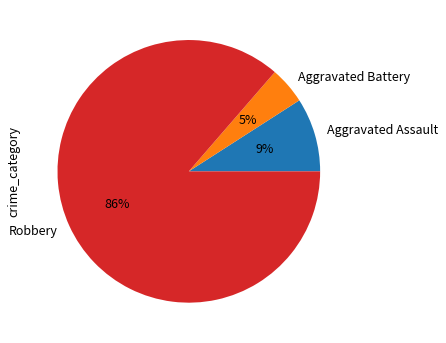

Is there a majority slice in this chart?

Yes